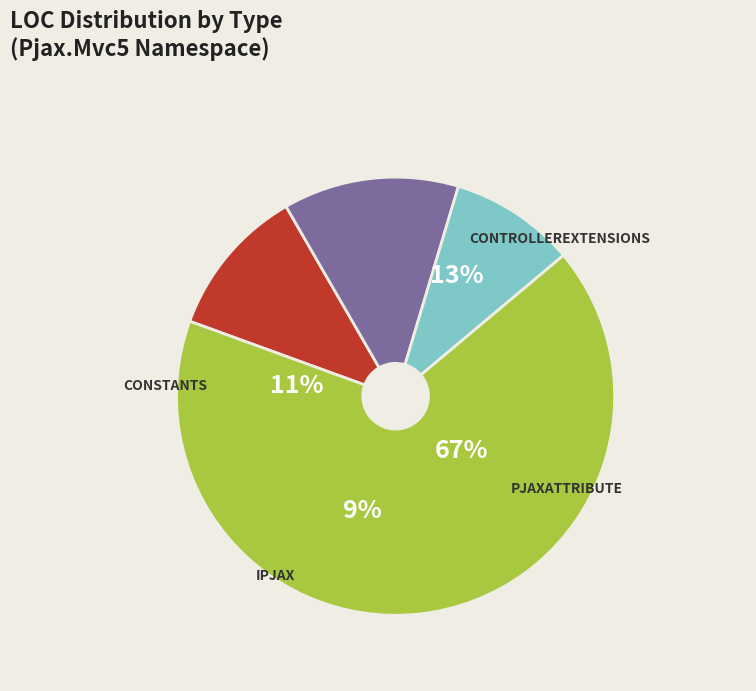

What is the largest slice in the pie chart?

PjaxAttribute